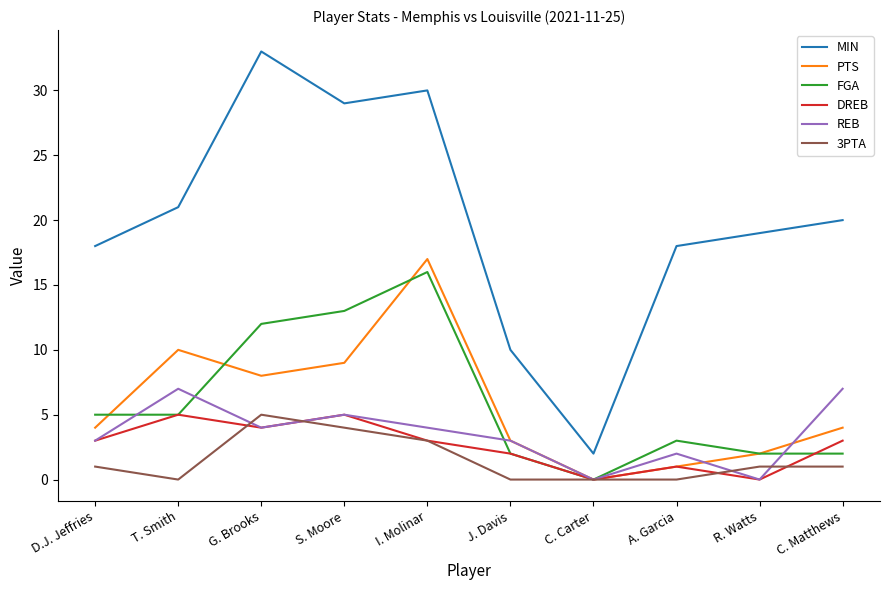

True or false: FGA and MIN intersect in this chart.

False